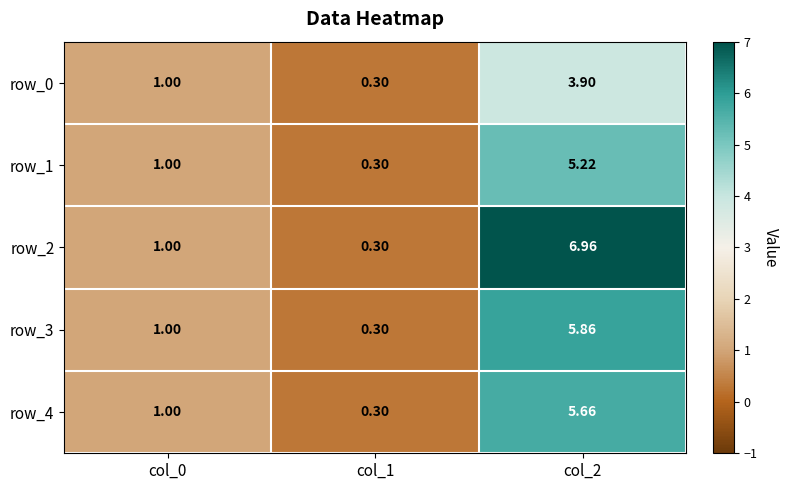

What is the total value across all series at col_1?

1.5